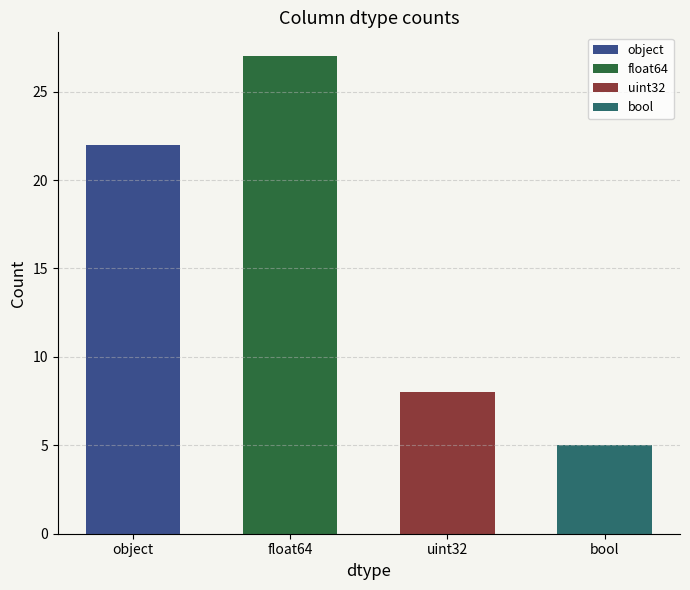

What is the smallest value displayed?

5